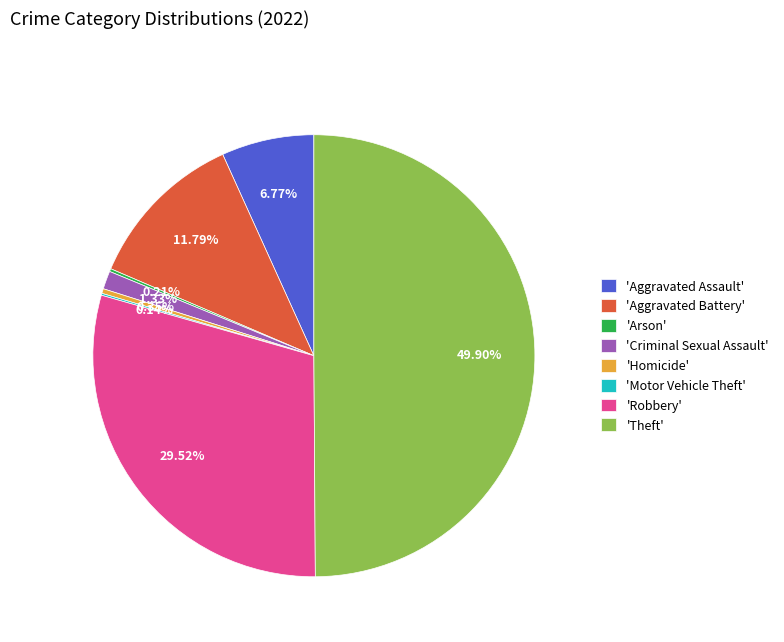

Which category has the biggest portion of the pie?

'Theft'